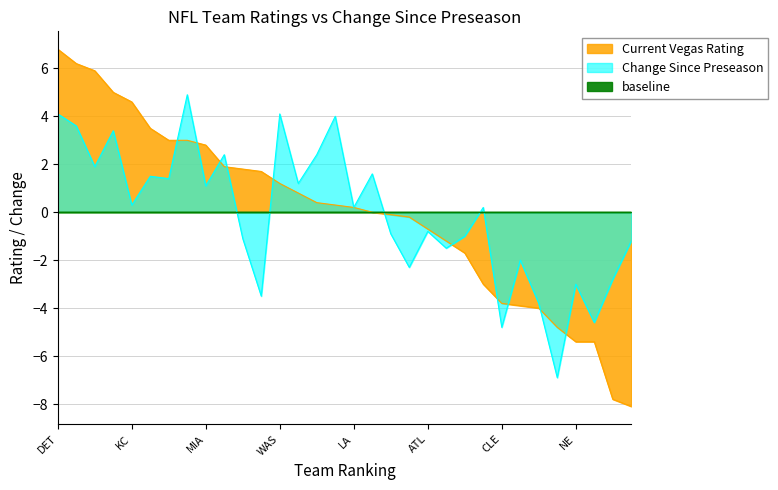

Where does the Change Since Preseason series first go above 0?

DET